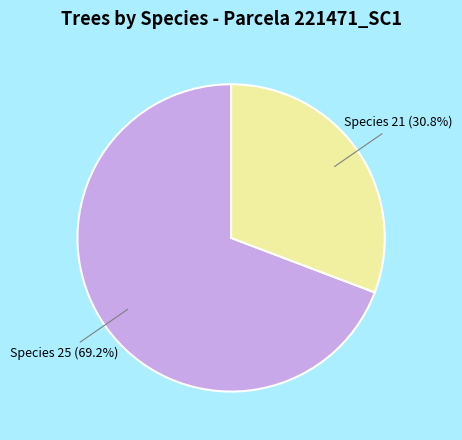

What is the largest slice in the pie chart?

Species 25